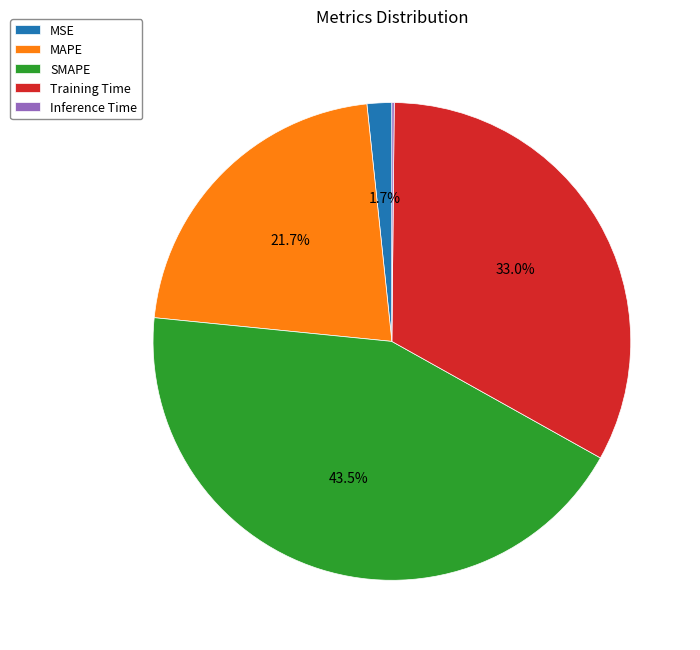

Approximately how many times larger is the value at MSE compared to Training Time?

0.1